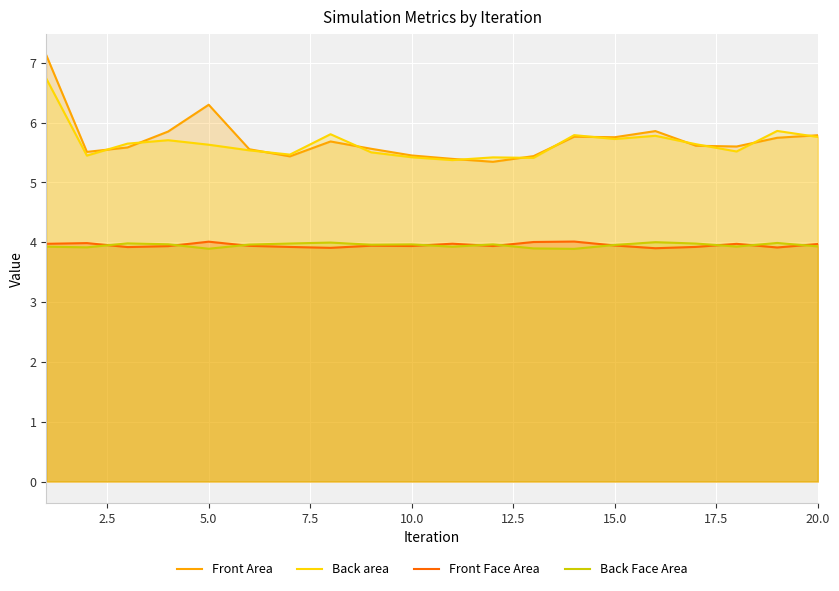

Reading right to left, extract all data points from this chart.

Front Area: 5.8	5.7	5.6	5.6	5.9	5.8	5.8	5.4	5.3	5.4	5.5	5.6	5.7	5.4	5.6	6.3	5.9	5.6	5.5	7.1
Back area: 5.8	5.9	5.5	5.6	5.8	5.7	5.8	5.4	5.4	5.4	5.4	5.5	5.8	5.5	5.5	5.6	5.7	5.6	5.4	6.7
Front Face Area: 4.0	3.9	4.0	3.9	3.9	3.9	4.0	4.0	3.9	4.0	3.9	3.9	3.9	3.9	3.9	4.0	3.9	3.9	4.0	4.0
Back Face Area: 3.9	4.0	3.9	4.0	4.0	4.0	3.9	3.9	4.0	3.9	4.0	4.0	4.0	4.0	4.0	3.9	4.0	4.0	3.9	3.9